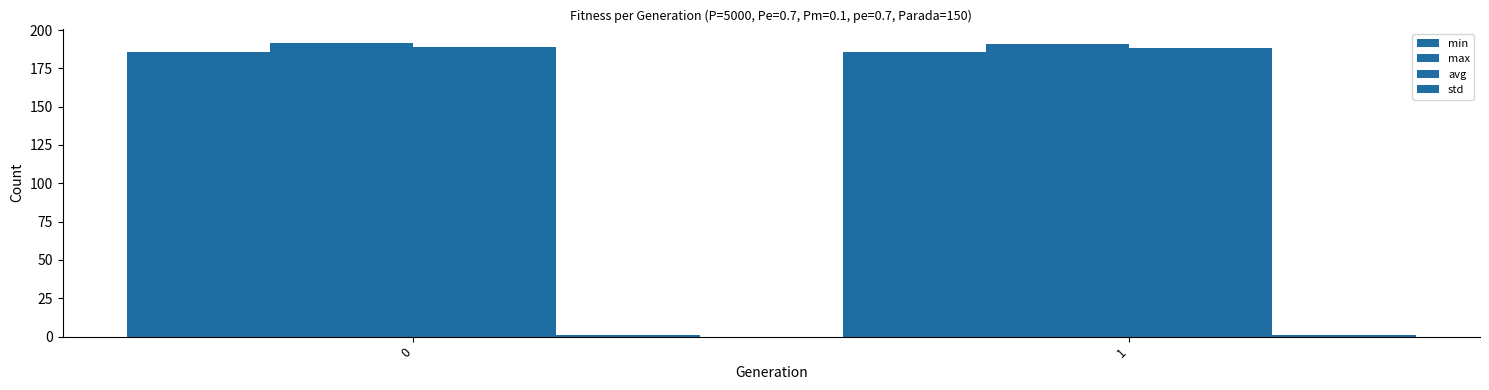

Which label corresponds to the smallest value in the chart?

1